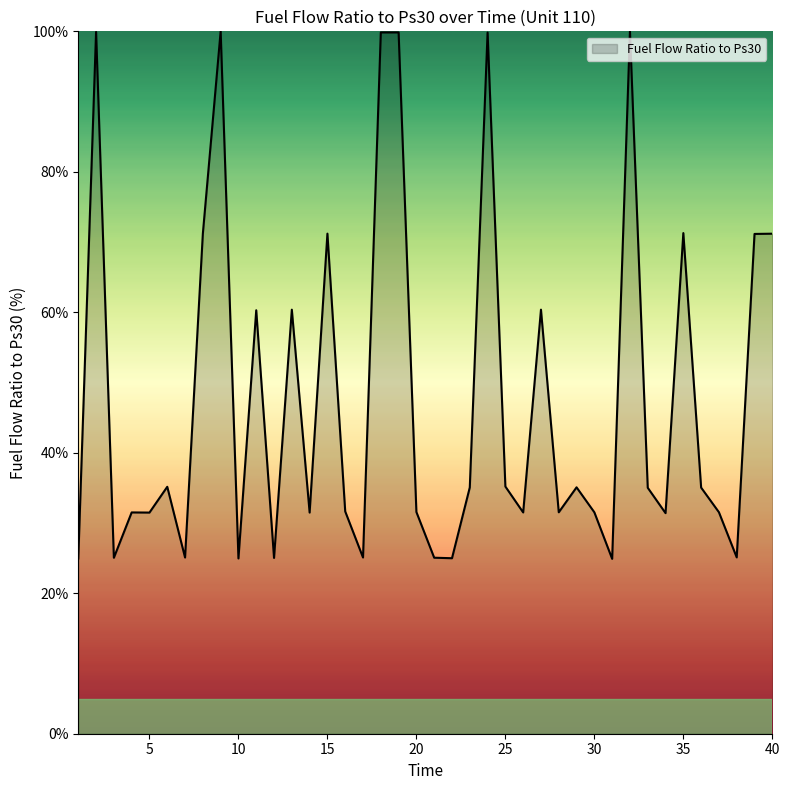

What is the minimum value shown in the chart?

24.9